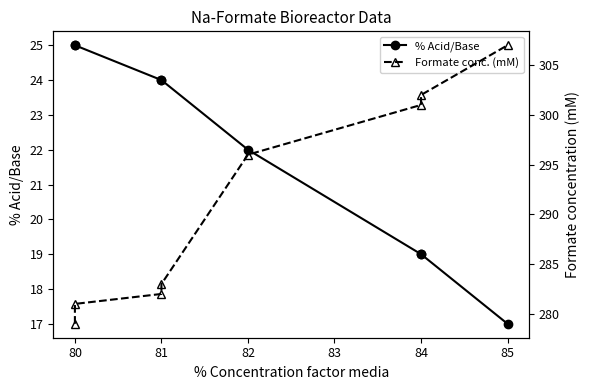

Is this an area chart (filled region under the line)?

No